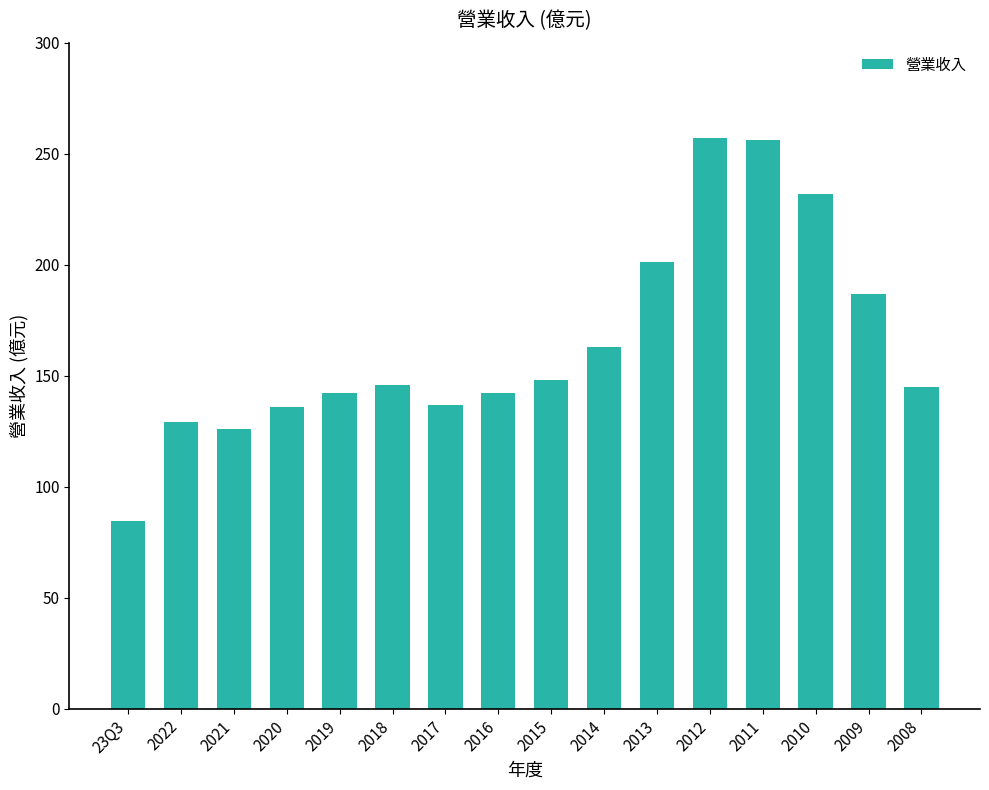

Which category has the lowest value across all series?

23Q3